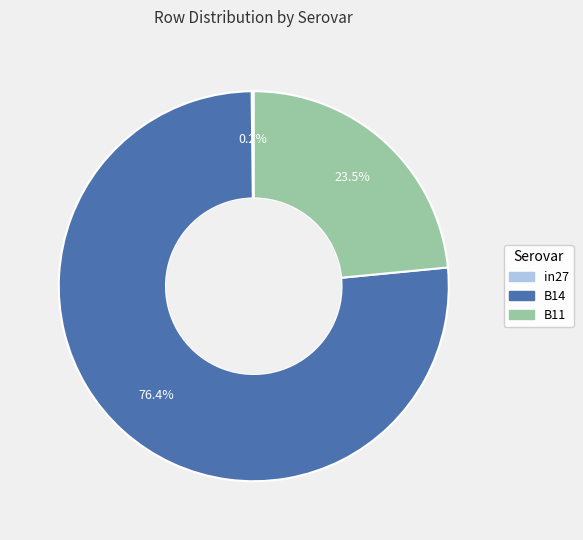

How much of the chart is everything except B11?

76.5%